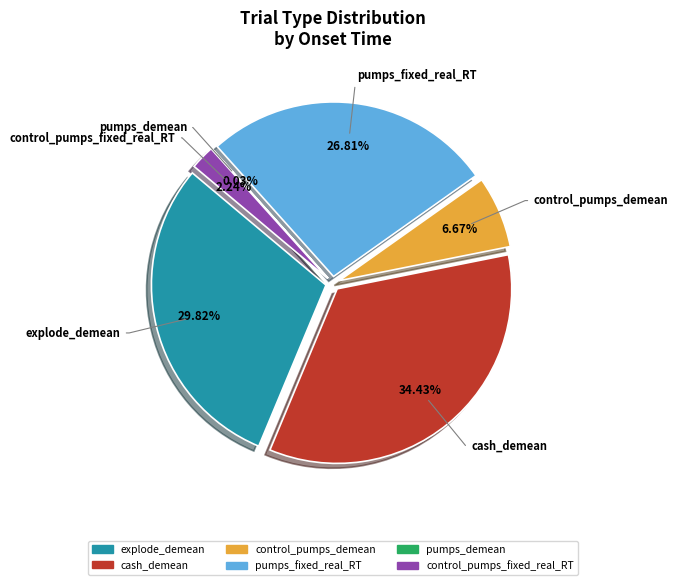

Between cash_demean and pumps_demean, which is larger?

cash_demean